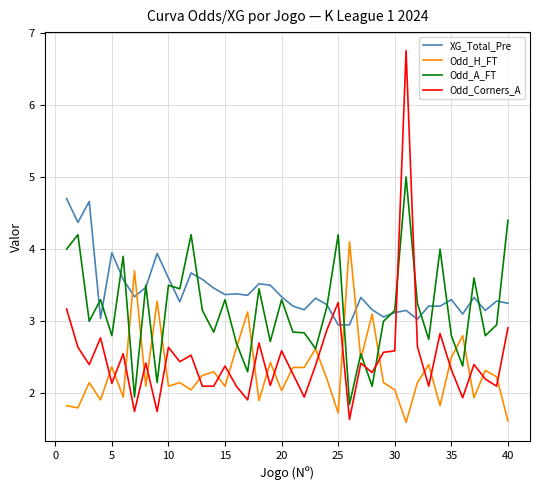

Which series has the widest spread of values?

Odd_Corners_A